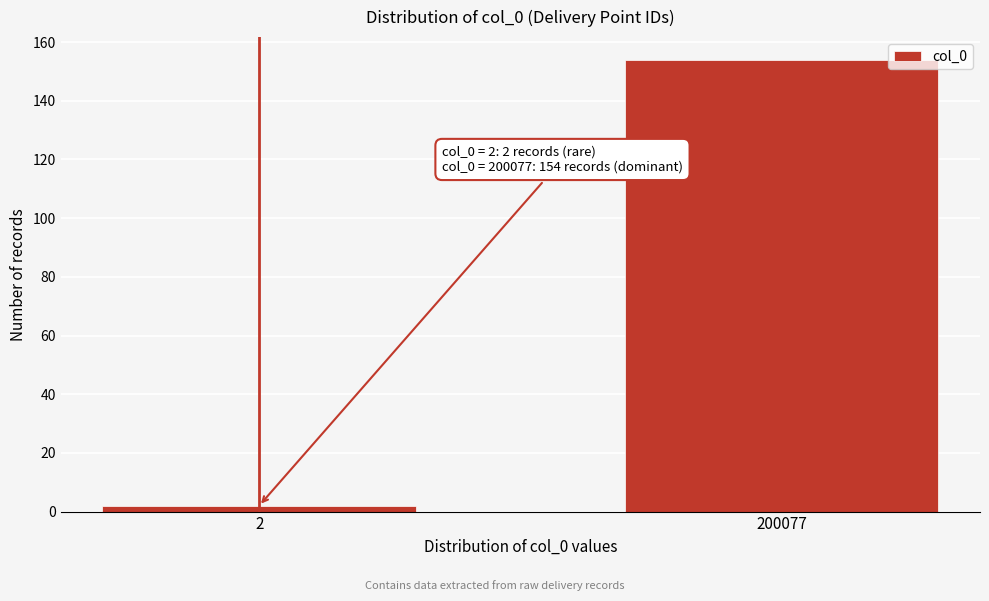

Reading right to left, list all the values displayed in this chart.

154	2